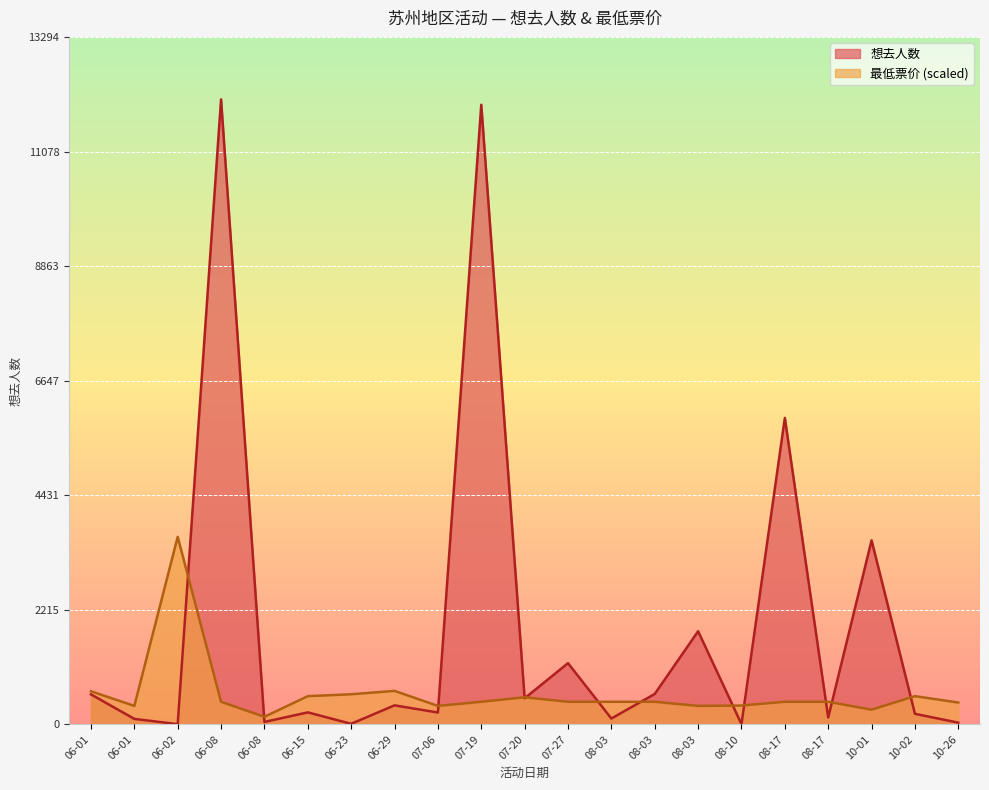

Which series has the largest total across all categories?

想去人数